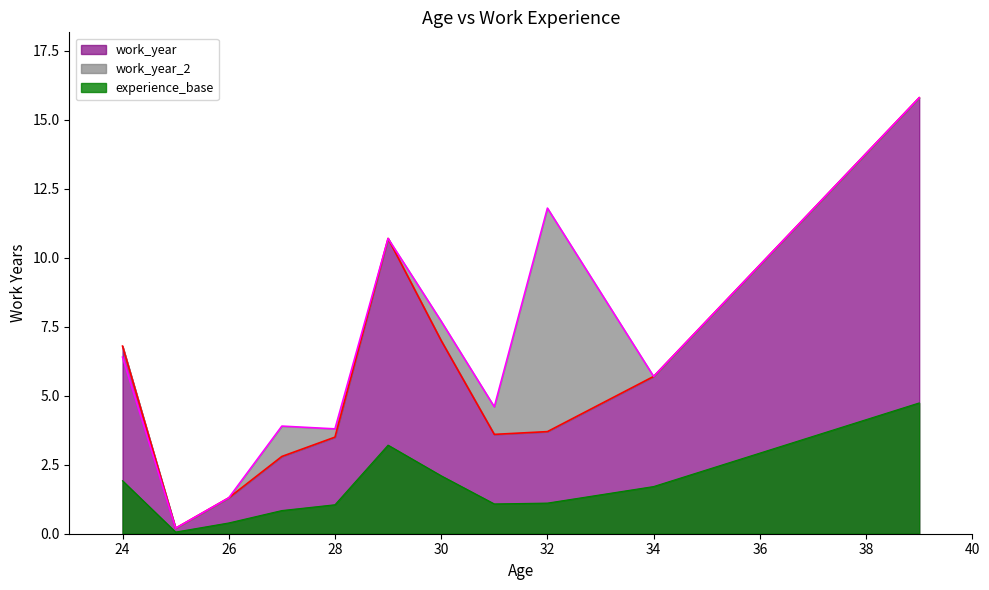

How many lines are shown in the chart?

2